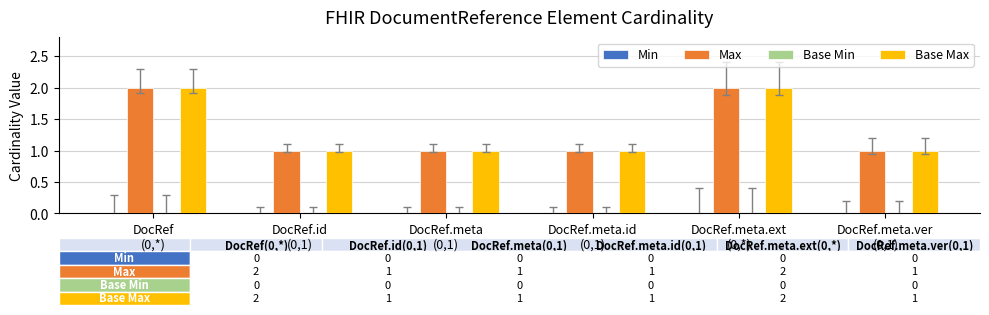

True or false: Max has a value of 1 at DocRef.meta
(0,1).

True